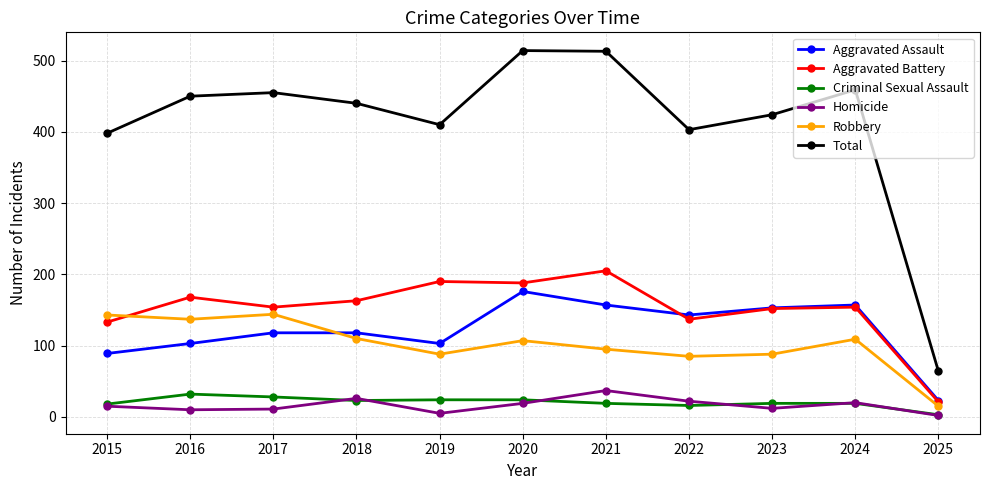

What is the difference between the highest and lowest values at 2018?

417